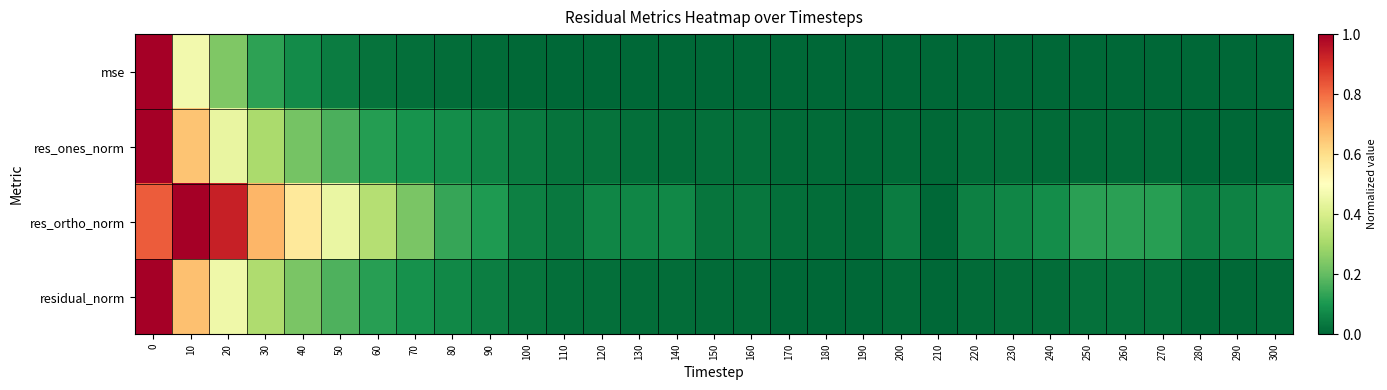

Reading left to right, extract all data points from this chart.

mse: 0=1.0	10=0.5	20=0.2	30=0.1	40=0.1	50=0.0	60=0.0	70=0.0	80=0.0	90=0.0	100=0.0	110=0.0	120=0.0	130=0.0	140=0.0	150=0.0	160=0.0	170=0.0	180=0.0	190=0.0	200=0.0	210=0.0	220=0.0	230=0.0	240=0.0	250=0.0	260=0.0	270=0.0	280=0.0	290=0.0	300=0.0
res_ones_norm: 0=1.0	10=0.7	20=0.4	30=0.3	40=0.2	50=0.2	60=0.1	70=0.1	80=0.1	90=0.1	100=0.0	110=0.0	120=0.0	130=0.0	140=0.0	150=0.0	160=0.0	170=0.0	180=0.0	190=0.0	200=0.0	210=0.0	220=0.0	230=0.0	240=0.0	250=0.0	260=0.0	270=0.0	280=0.0	290=0.0	300=0.0
res_ortho_norm: 0=0.8	10=1.0	20=0.9	30=0.7	40=0.6	50=0.4	60=0.3	70=0.2	80=0.1	90=0.1	100=0.1	110=0.0	120=0.1	130=0.1	140=0.1	150=0.0	160=0.0	170=0.0	180=0.0	190=0.0	200=0.0	210=0.0	220=0.1	230=0.1	240=0.1	250=0.1	260=0.1	270=0.1	280=0.1	290=0.1	300=0.1
residual_norm: 0=1.0	10=0.7	20=0.5	30=0.3	40=0.2	50=0.2	60=0.1	70=0.1	80=0.1	90=0.1	100=0.0	110=0.0	120=0.0	130=0.0	140=0.0	150=0.0	160=0.0	170=0.0	180=0.0	190=0.0	200=0.0	210=0.0	220=0.0	230=0.0	240=0.0	250=0.0	260=0.0	270=0.0	280=0.0	290=0.0	300=0.0